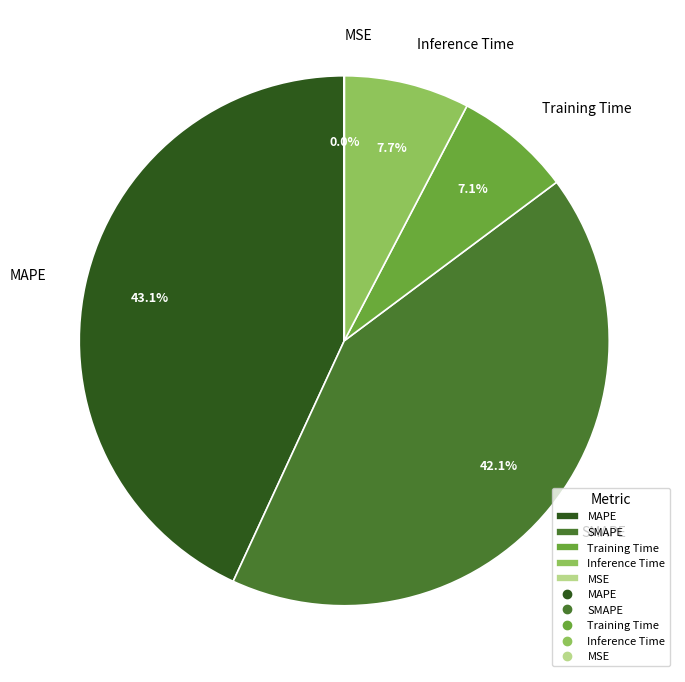

Which has a higher value, Training Time or MAPE?

MAPE